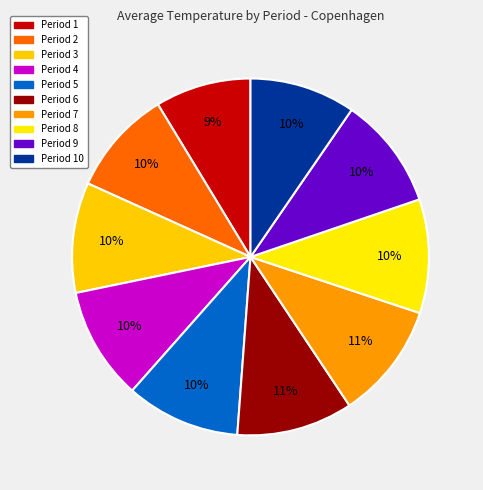

Rank the categories by value from lowest to highest.

1, 2, 10, 3, 9, 4, 8, 5, 6, 7